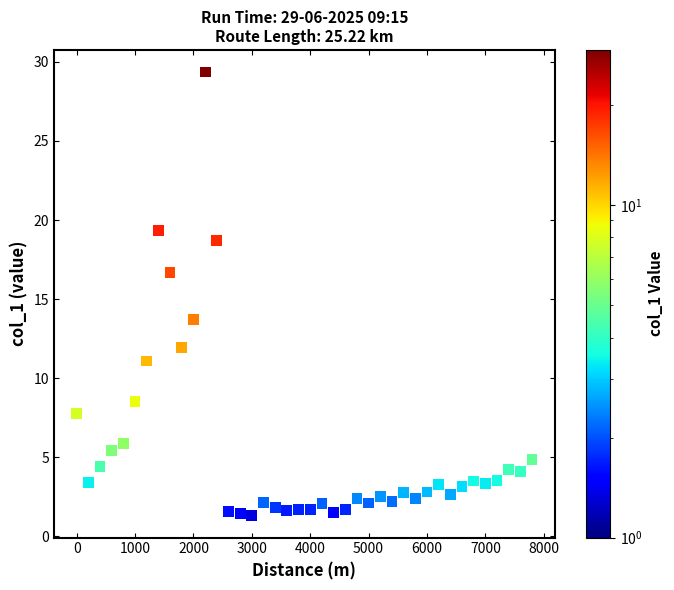

What is the range of X values (max minus min)?

7800.0